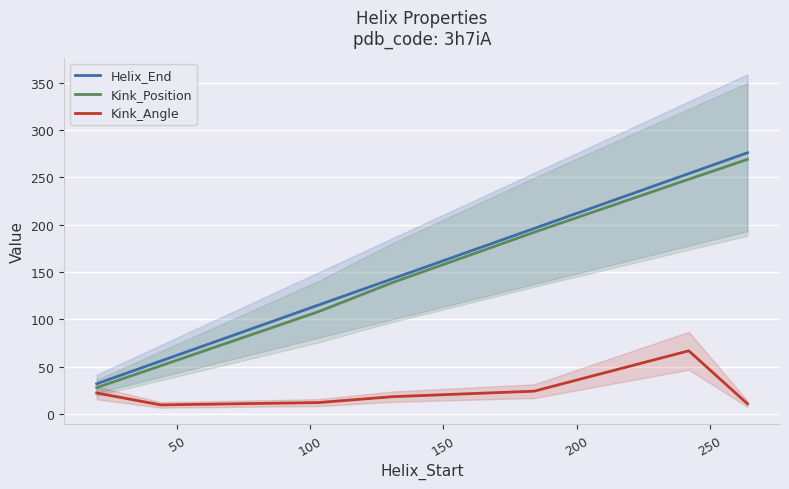

True or false: Kink_Angle and Helix_End intersect in this chart.

False